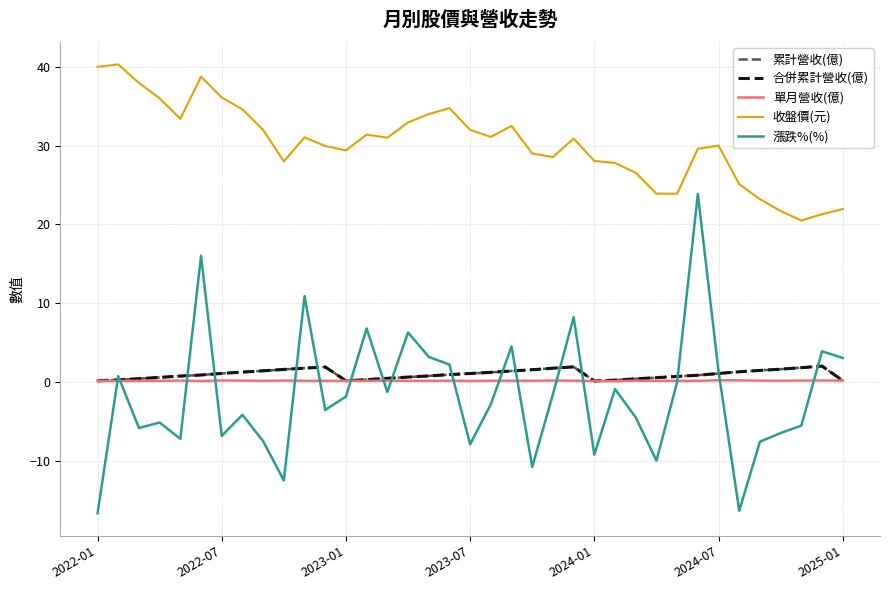

Does the chart have visible grid lines?

Yes